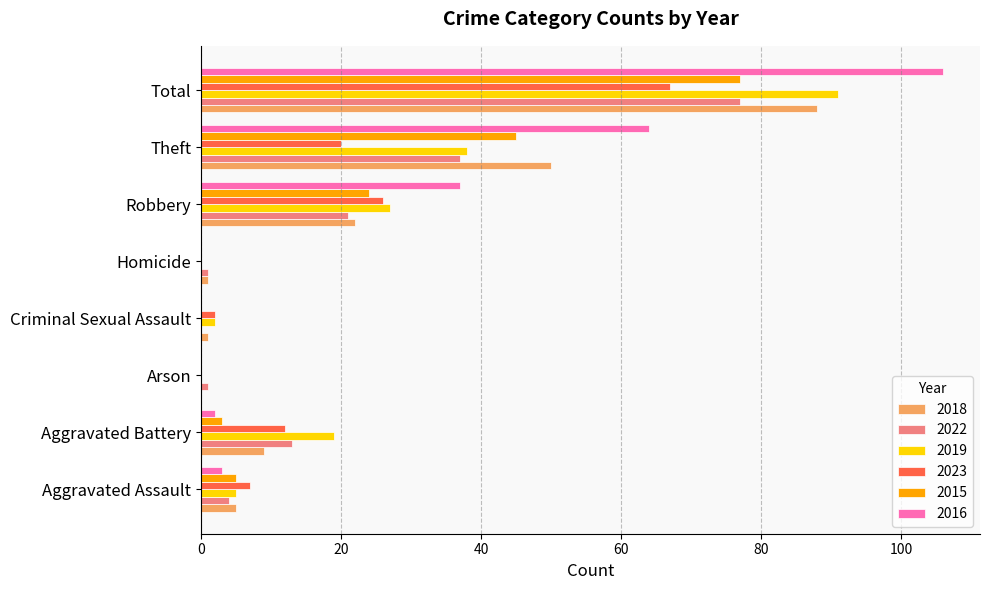

What is the sum of all 2016 values?

212